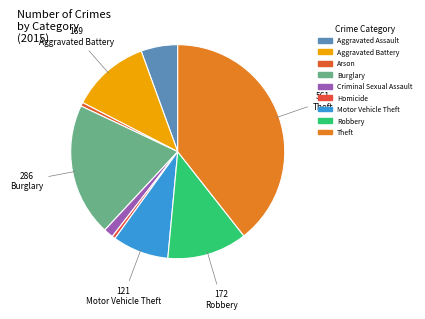

True or false: Motor Vehicle Theft accounts for 8% of the total.

True